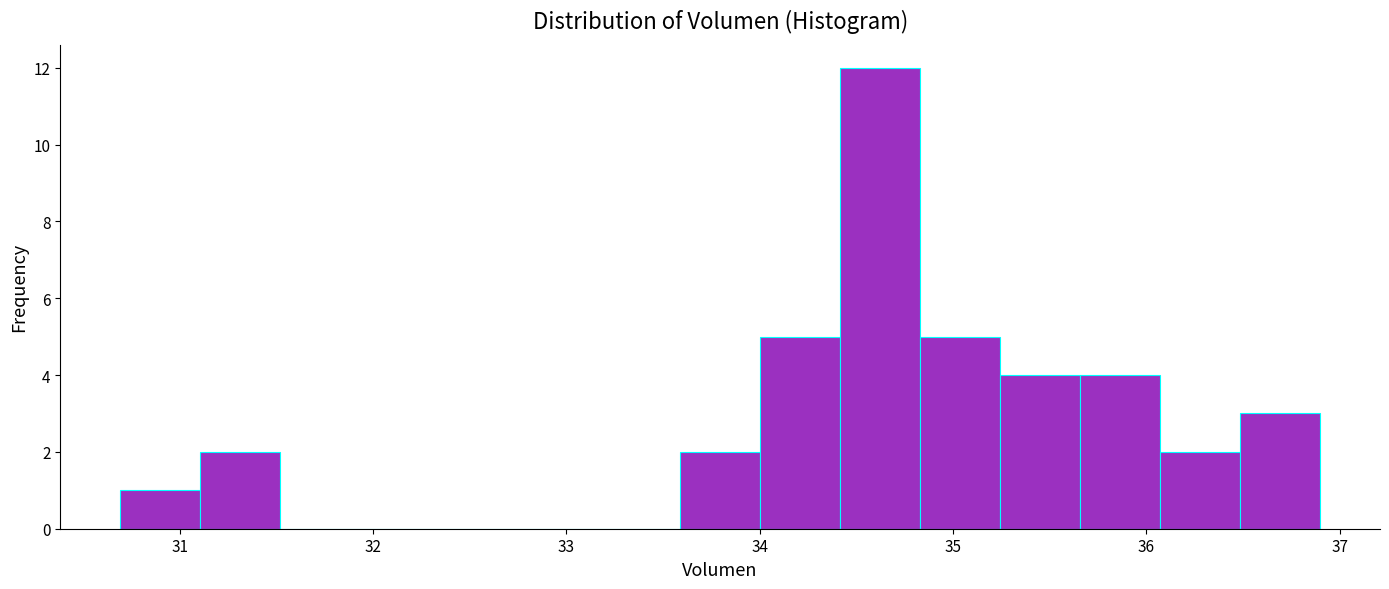

Reading left to right, list every bar in this chart as the range it spans on the x-axis followed by its height. Neither the bar edges nor the heights are printed on the chart, so give them approximately, as read against the axes.

30.7 to 31.1: 1
31.1 to 31.5: 2
31.5 to 31.9: 0
31.9 to 32.3: 0
32.3 to 32.8: 0
32.8 to 33.2: 0
33.2 to 33.6: 0
33.6 to 34.0: 2
34.0 to 34.4: 5
34.4 to 34.8: 12
34.8 to 35.2: 5
35.2 to 35.7: 4
35.7 to 36.1: 4
36.1 to 36.5: 2
36.5 to 36.9: 3